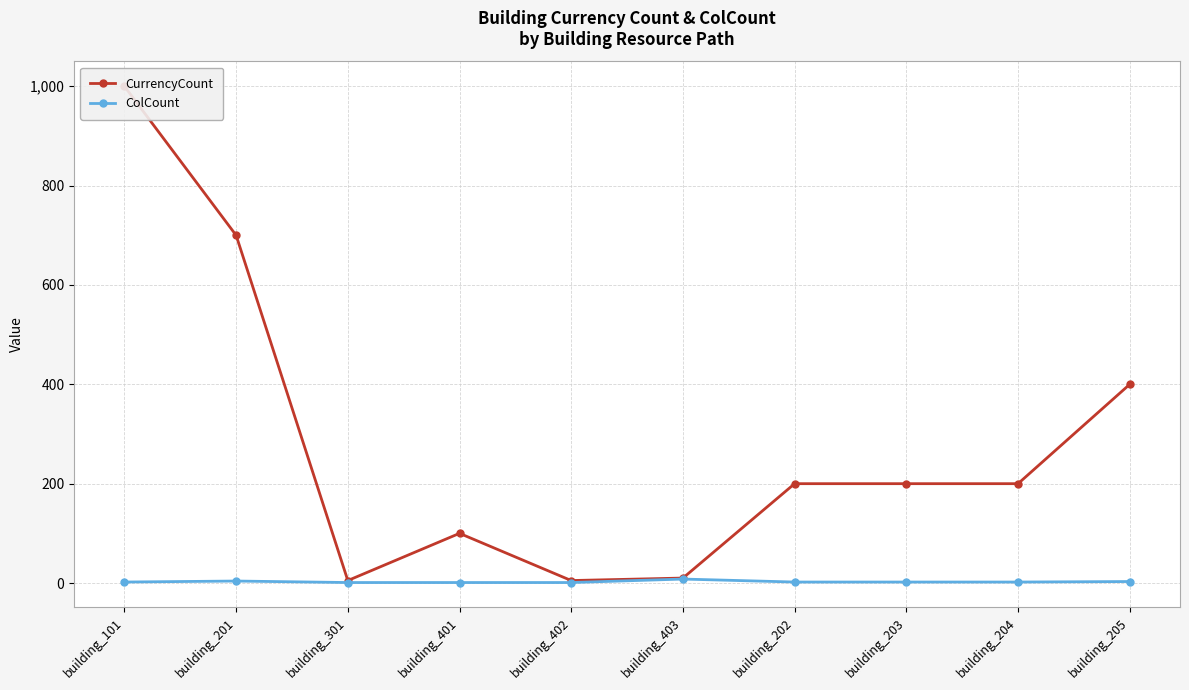

True or false: ColCount and CurrencyCount cross at least once.

False